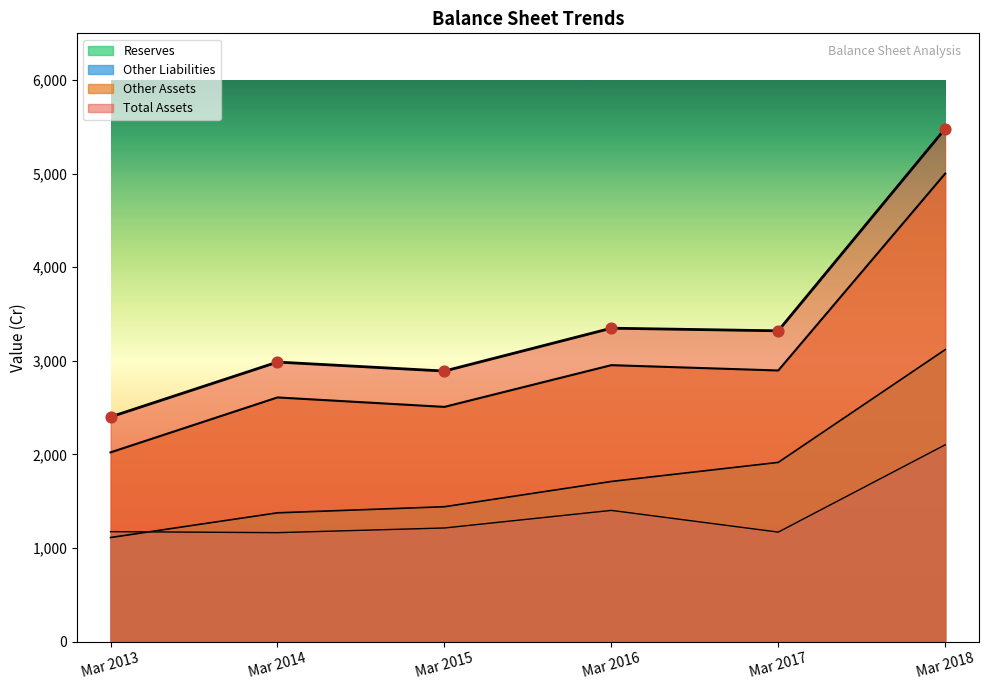

Which series has the widest spread of Y values?

Total Assets